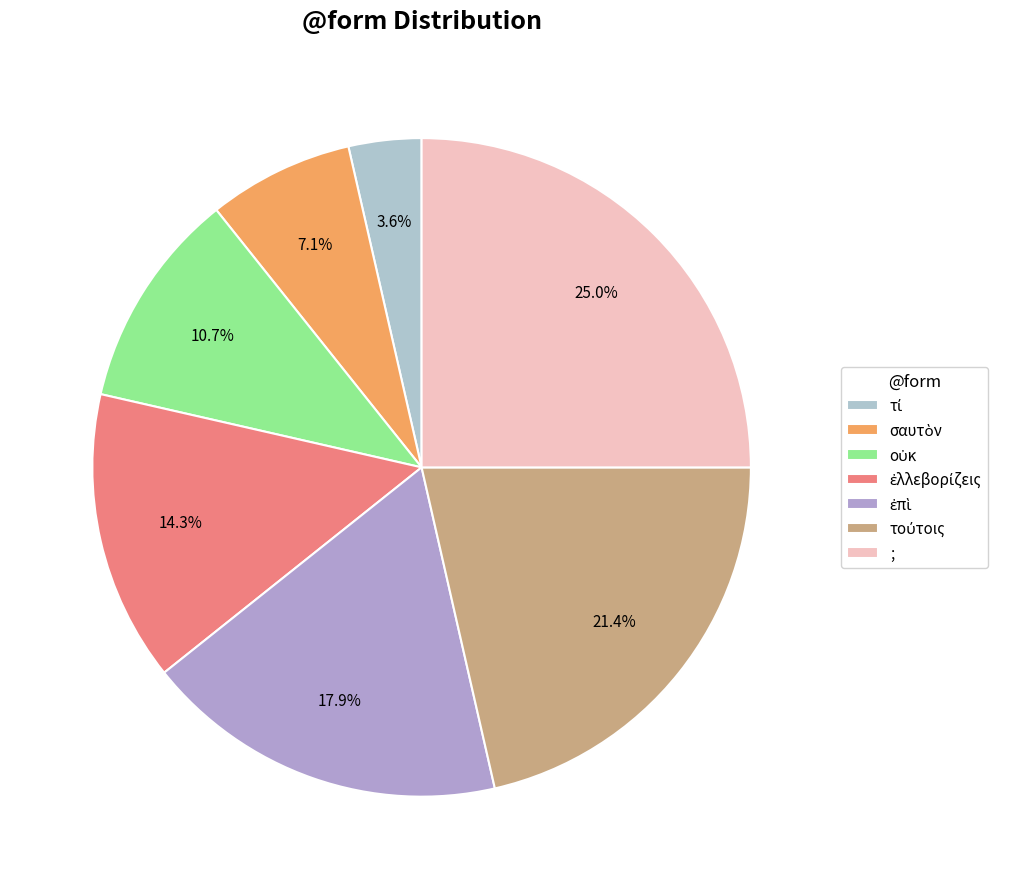

True or false: τί accounts for 10% of the total.

False